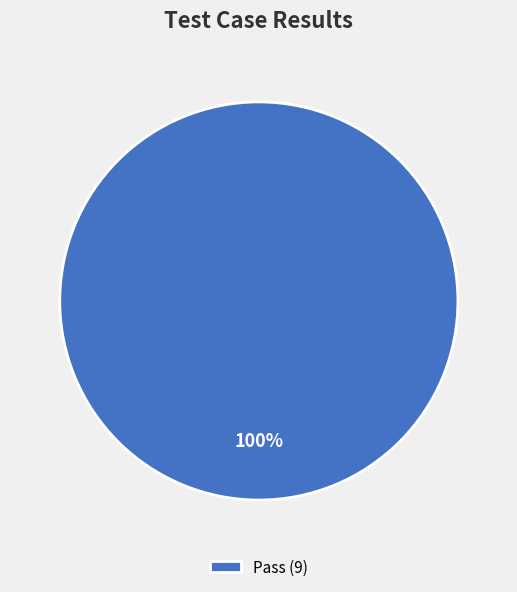

Does any single category account for the majority?

Yes